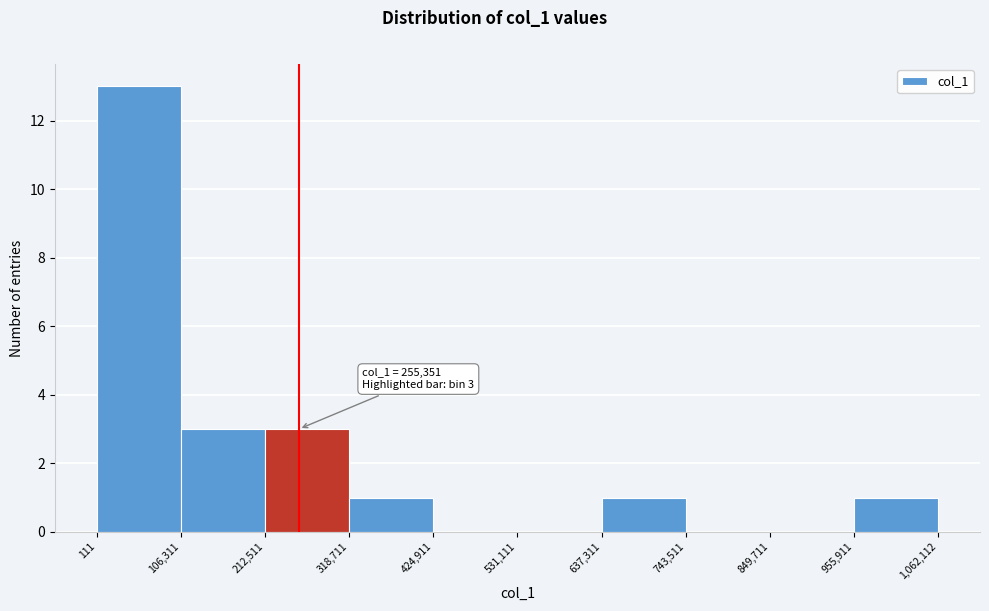

Which range on the x-axis has the tallest bar?

111 to 106,311